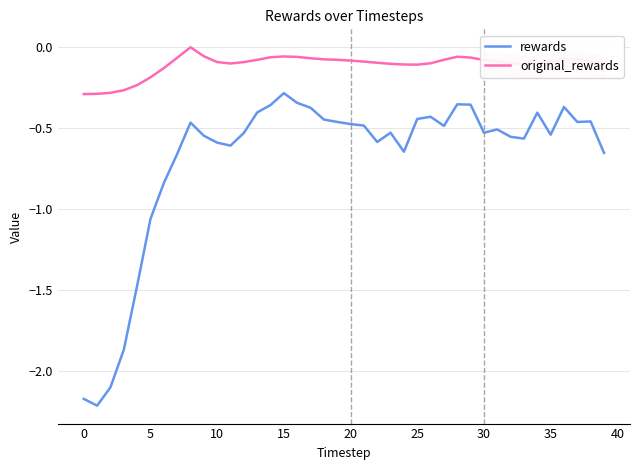

True or false: rewards and original_rewards cross at least once.

False